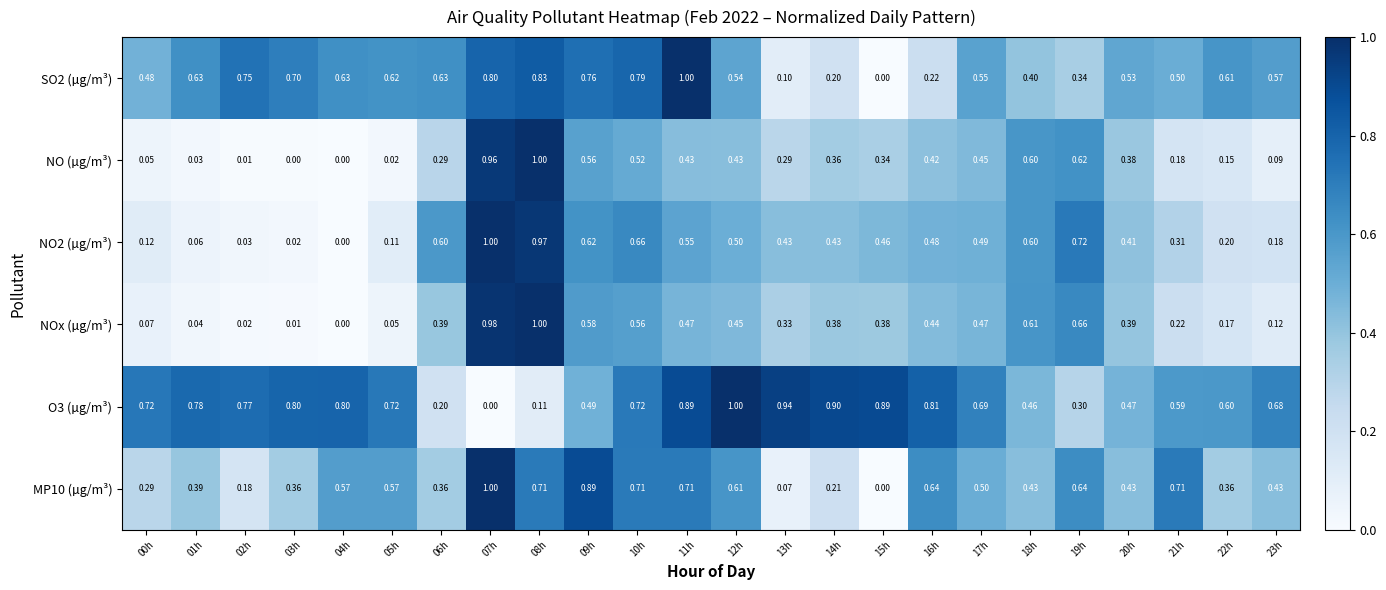

Which series changed the most between 05h and 12h?

NO (µg/m³)